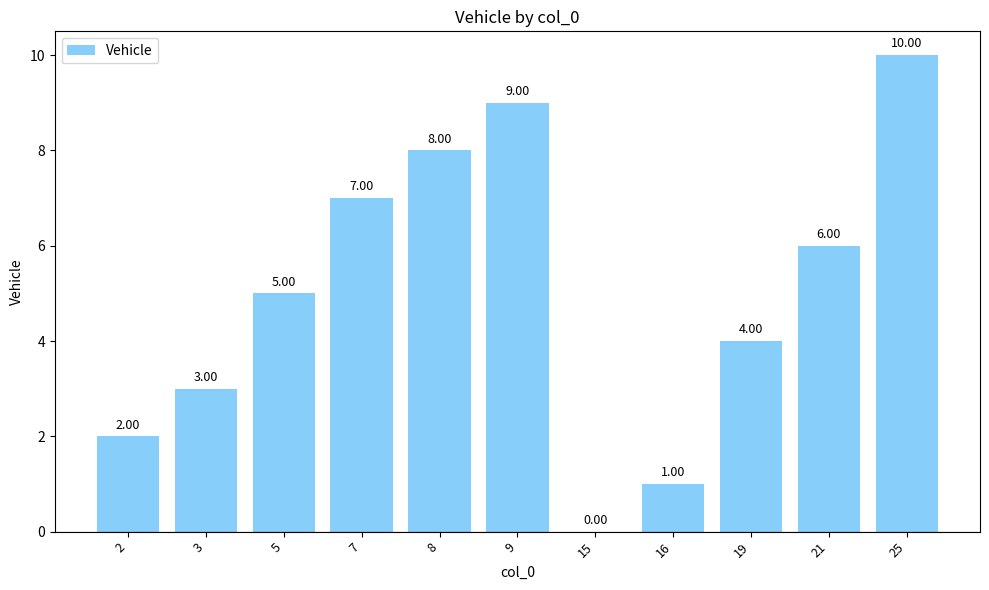

What is the sum of the values at 5 and 9?

14